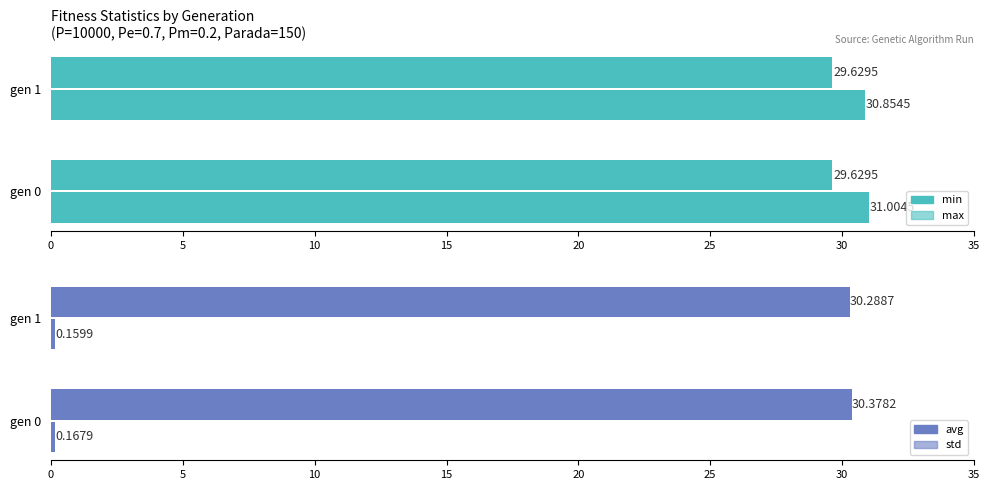

Which series has the widest spread of values?

max